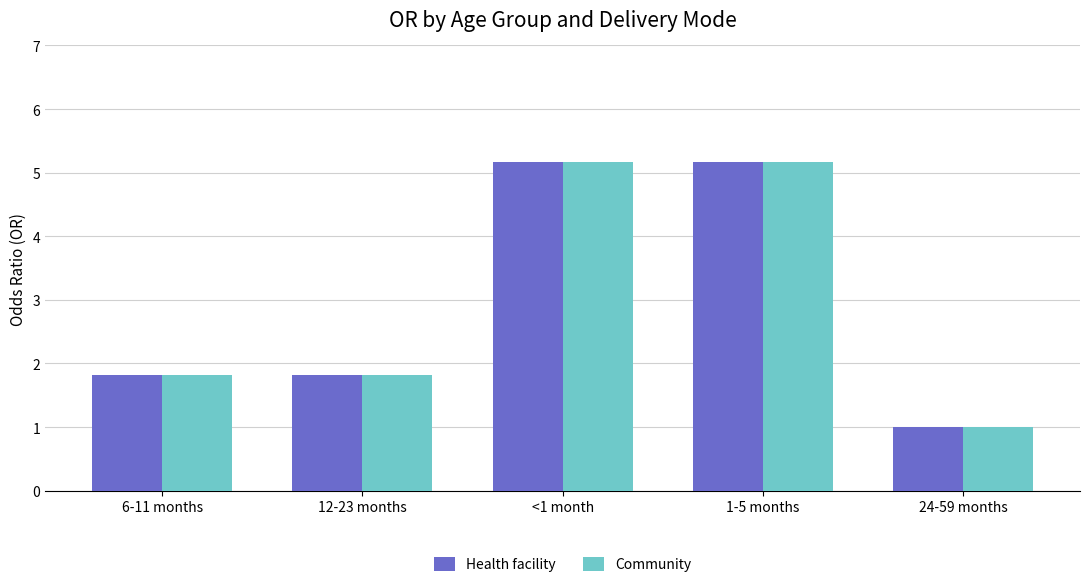

What are all the series names shown in the legend?

Health facility, Community